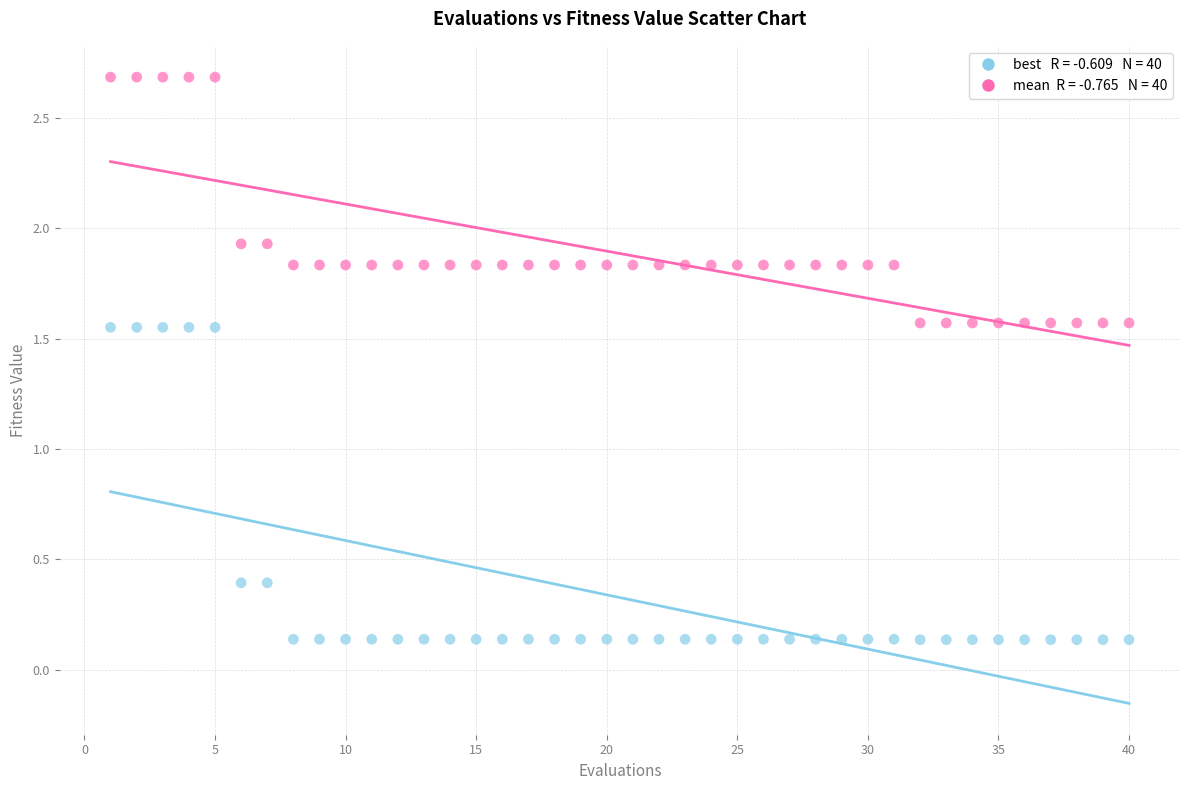

Across all data points, what is the range of Y values (max minus min)?

2.5